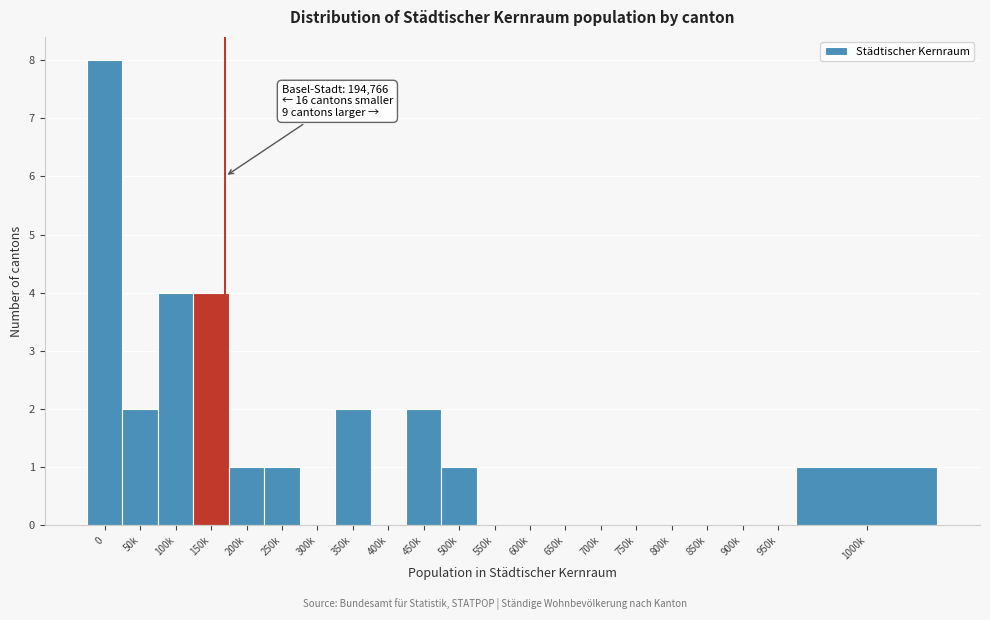

Reading right to left, what are all the values shown in this chart?

1000k=1	950k=0	900k=0	850k=0	800k=0	750k=0	700k=0	650k=0	600k=0	550k=0	500k=1	450k=2	400k=0	350k=2	300k=0	250k=1	200k=1	150k=4	100k=4	50k=2	0=8